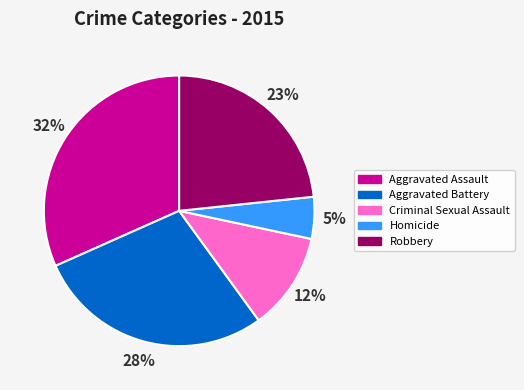

Combined, do Aggravated Battery and Aggravated Assault account for over 50%?

Yes